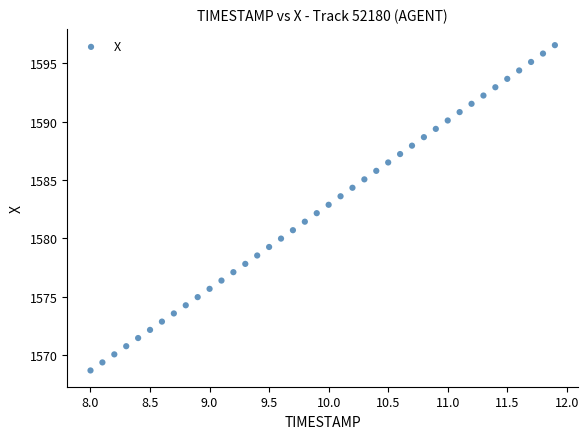

What is the range of X values (max minus min)?

3.9